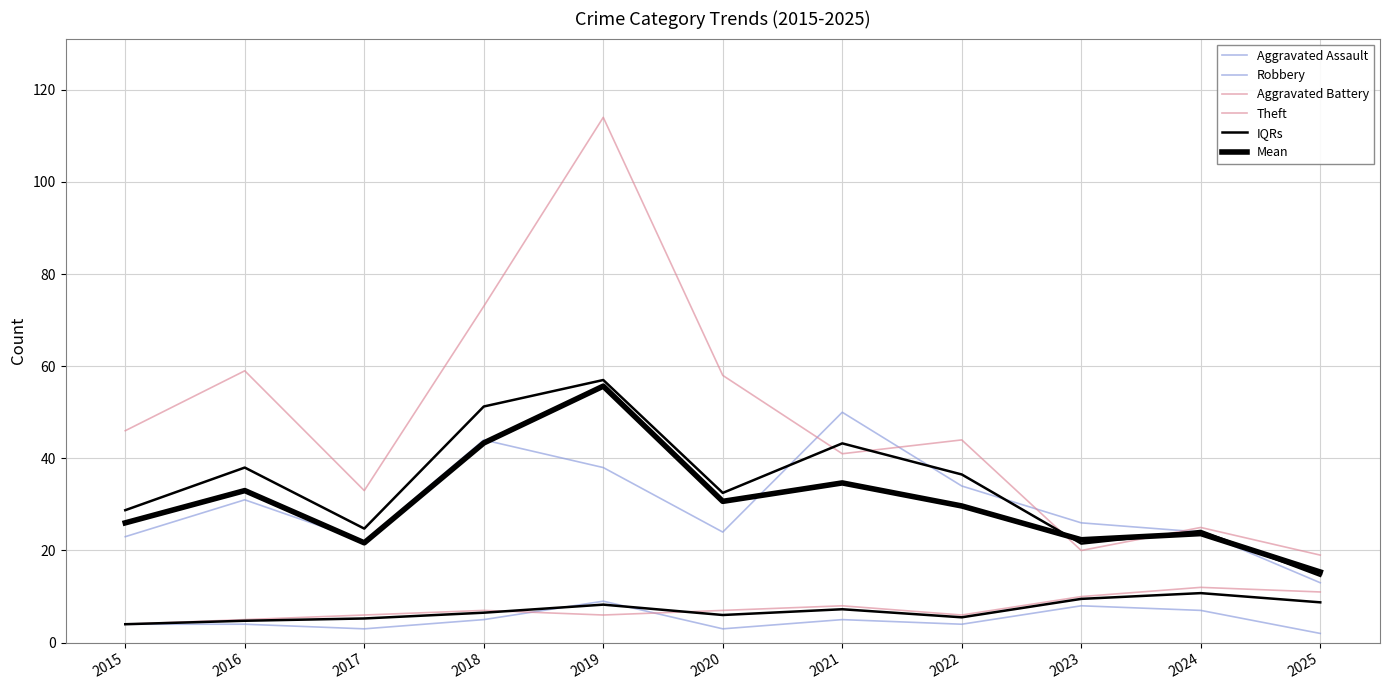

At which label does Mean reach its peak?

2019